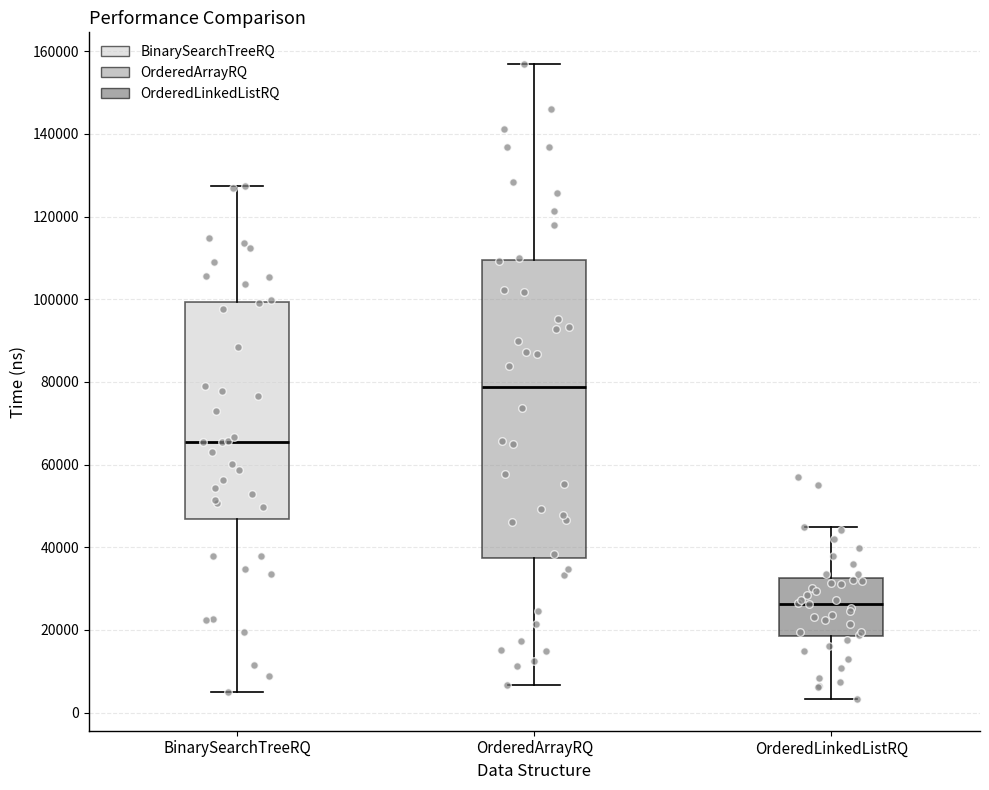

Where does the median line of the box for OrderedLinkedListRQ sit on the y-axis? The values are not printed on the chart, so give them approximately, as read against the axis.

26000